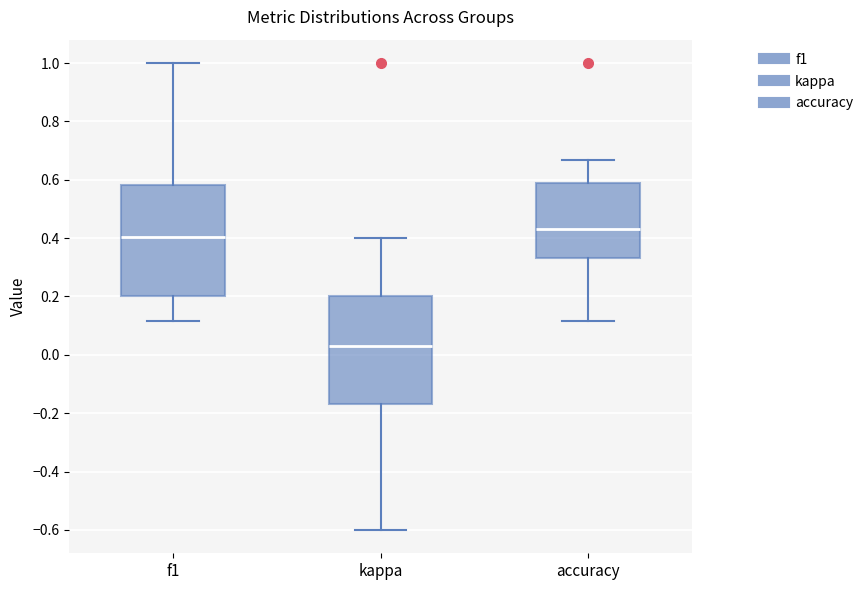

Reading left to right, read every box against the y-axis: the position of its median line, the range the box covers, and the ends of its whiskers. The values are not printed on the chart, so give them approximately, as read against the axis.

f1: median 0.40, box 0.20 to 0.58, whiskers 0.12 to 1.00
kappa: median 0.02, box -0.16 to 0.20, whiskers -0.60 to 0.40
accuracy: median 0.44, box 0.34 to 0.58, whiskers 0.12 to 0.66